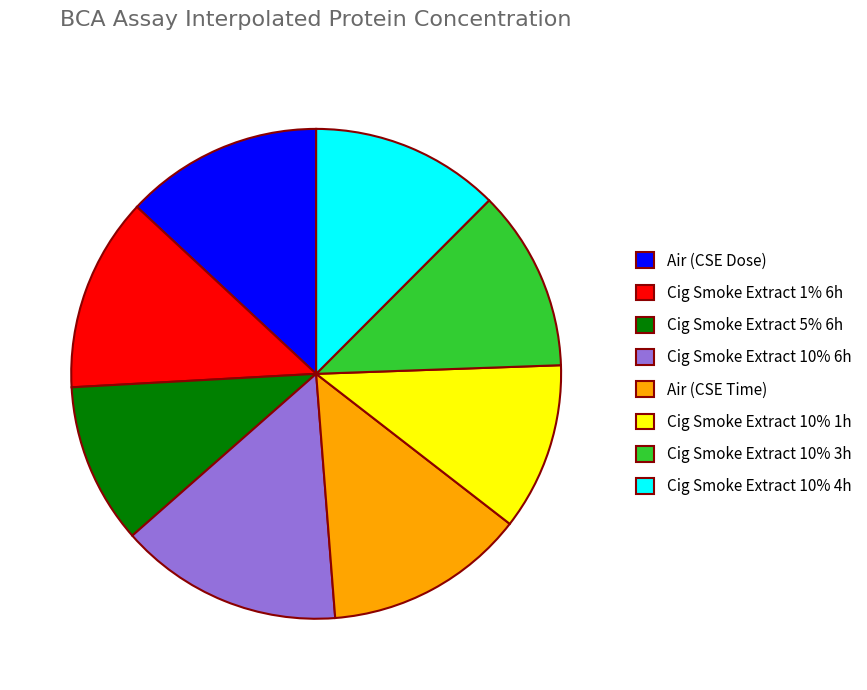

Combined, do Air (CSE Dose) and Cig Smoke Extract 10% 1h account for over 50%?

No